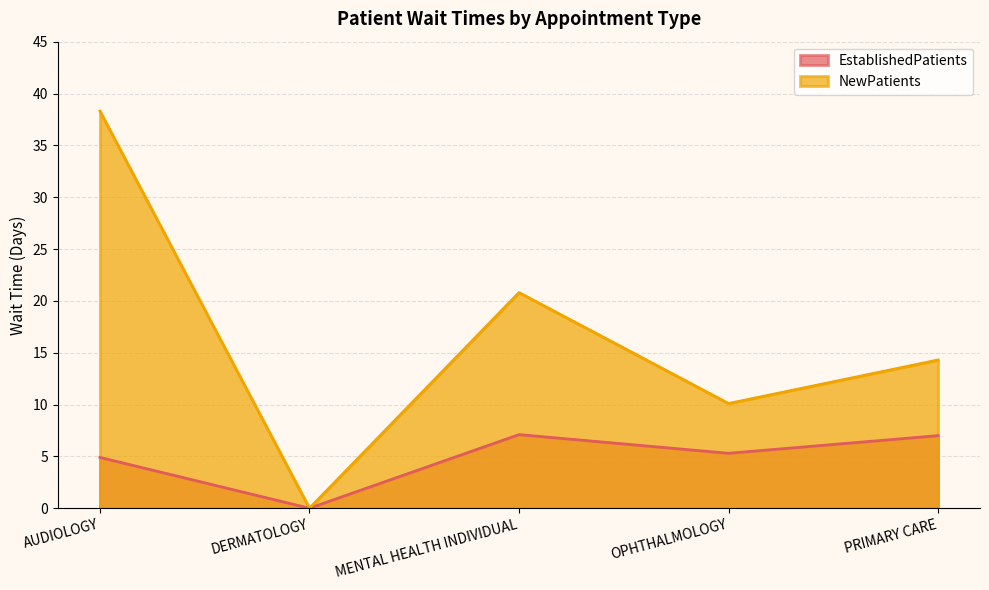

What is the approximate value of EstablishedPatients at OPHTHALMOLOGY?

5.3